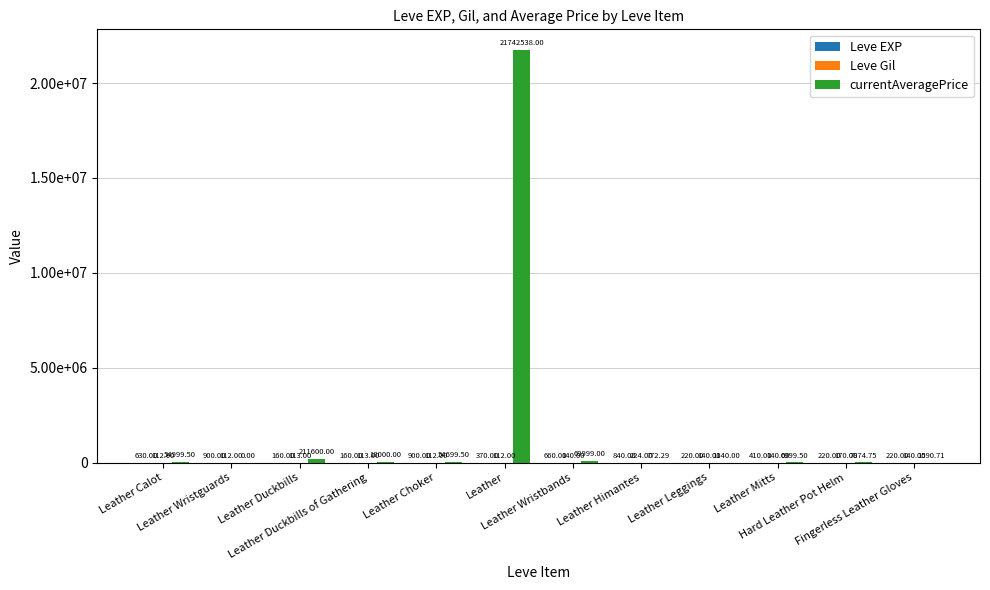

List the series in order of their peak value, highest first.

currentAveragePrice, Leve EXP, Leve Gil